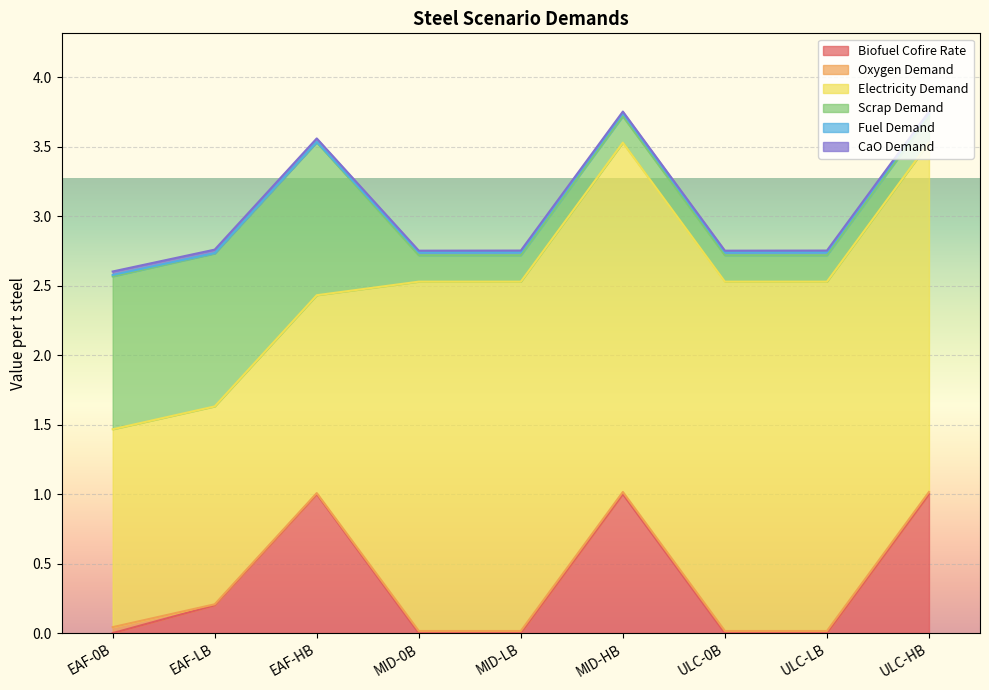

Count the Scrap Demand values in the range 0 to 1.

6